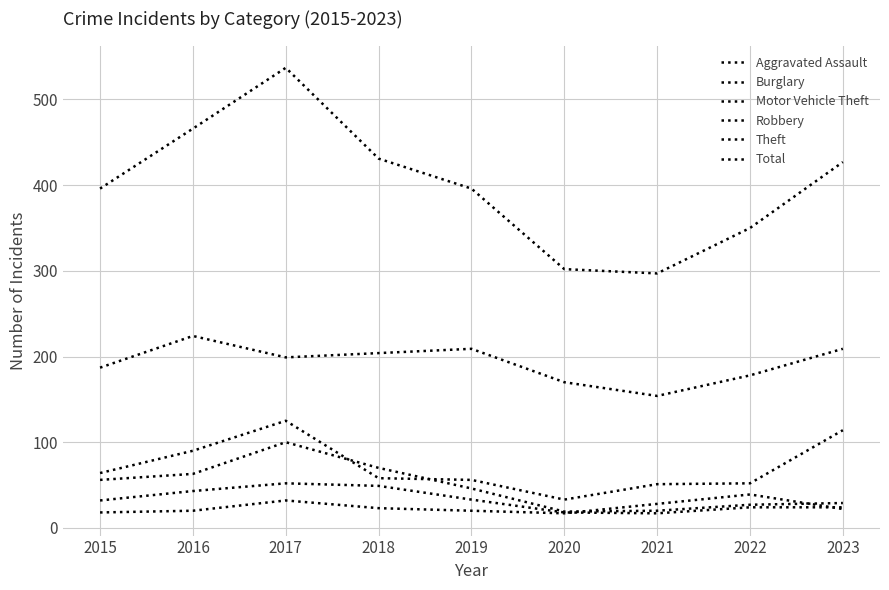

What is the minimum value shown in the chart?

17